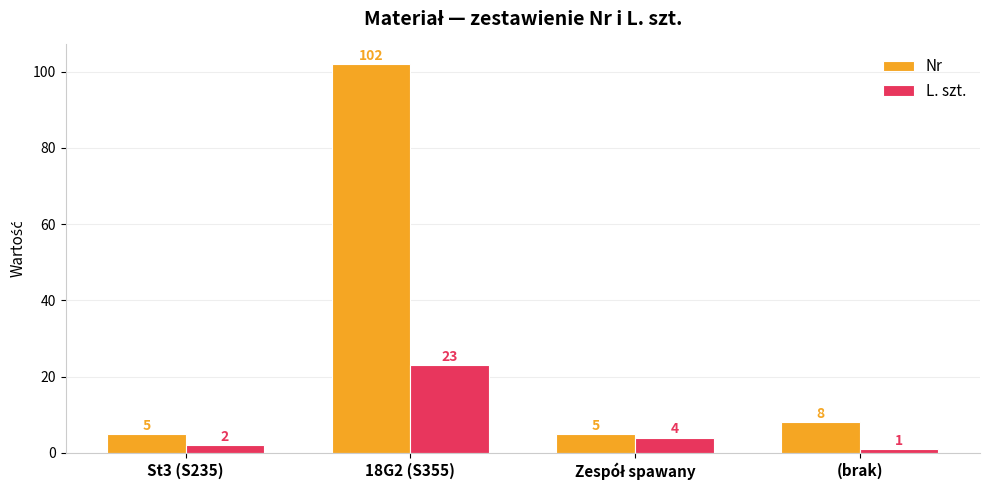

List the series in order of their peak value, highest first.

Nr, L. szt.